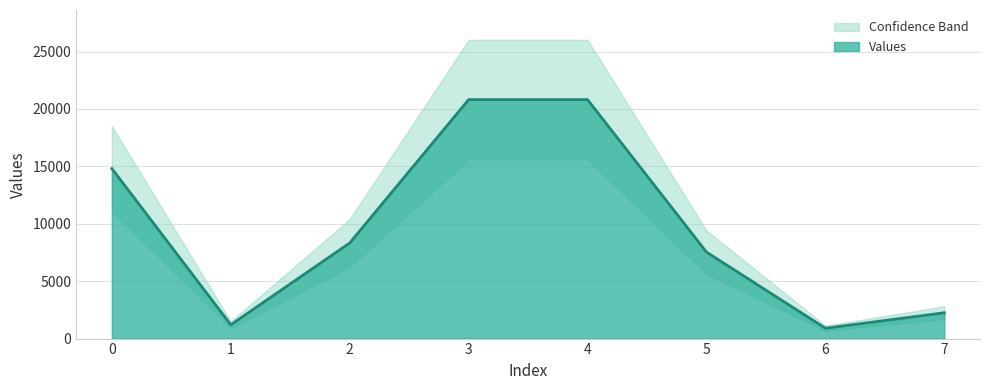

Rank the categories by value from highest to lowest.

3, 4, 0, 2, 5, 7, 1, 6